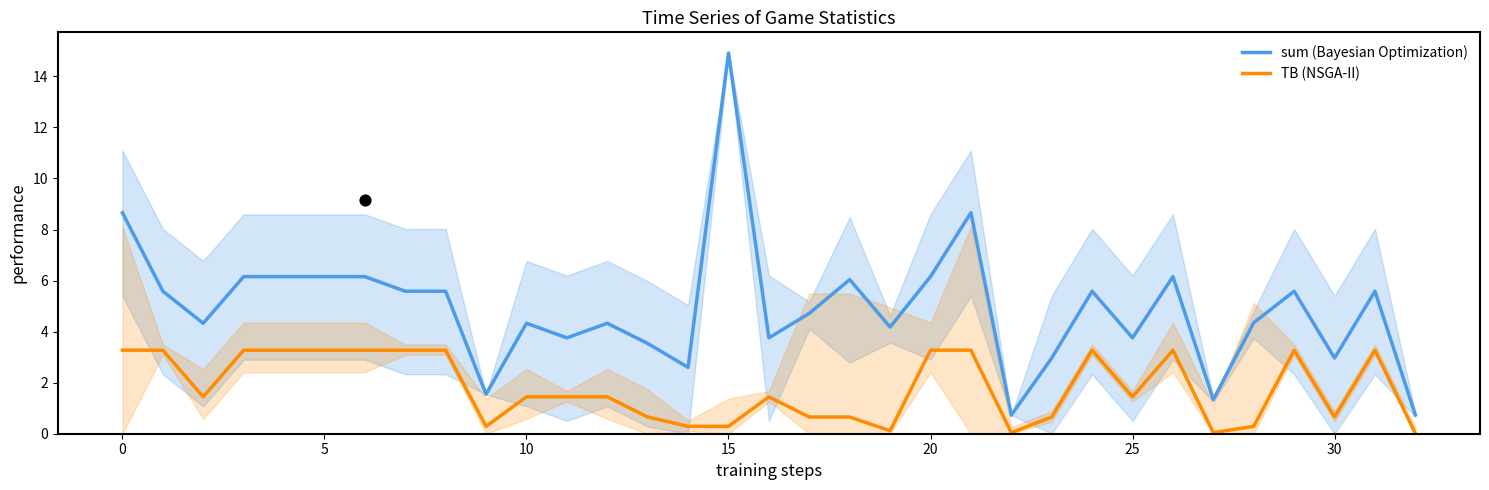

What is the total value across all series at 9?

1.8